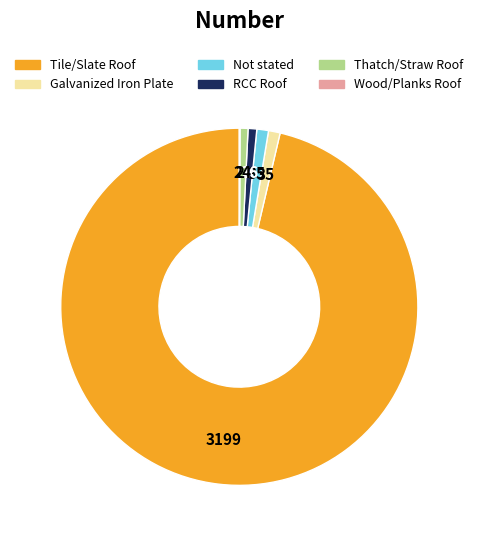

Is it true that Thatch/Straw Roof is 1% of the pie?

True